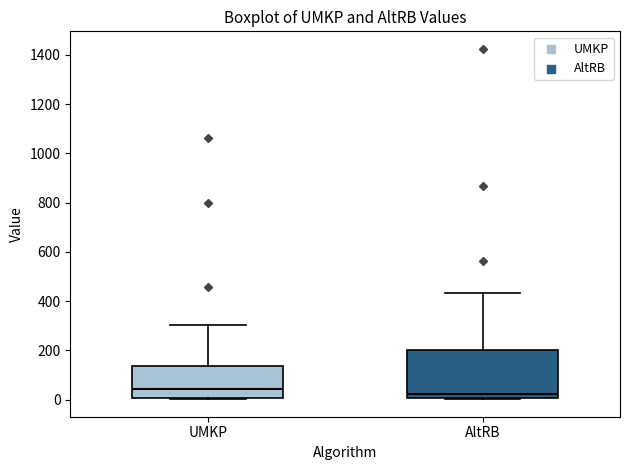

Reading left to right, read every box against the y-axis: the position of its median line, the range the box covers, and the ends of its whiskers. The values are not printed on the chart, so give them approximately, as read against the axis.

UMKP: median 40, box 0 to 140, whiskers 0 (just below the box's lower edge) to 300
AltRB: median 20, box 0 to 200, whiskers 0 to 440